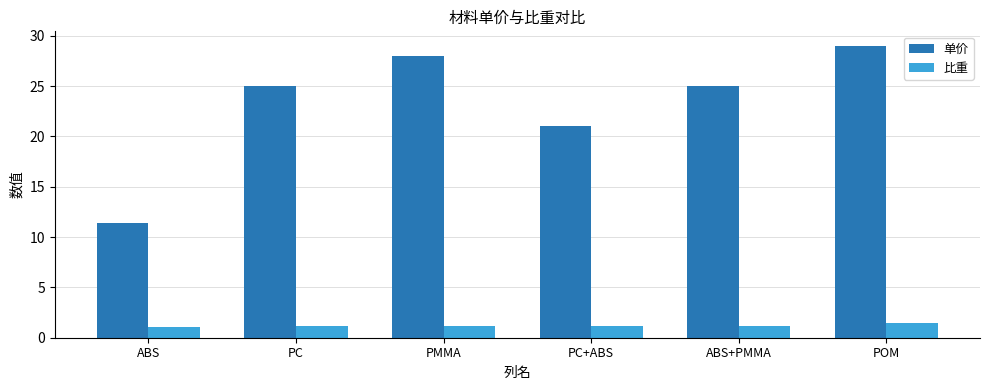

What are all the series names shown in the legend?

单价, 比重